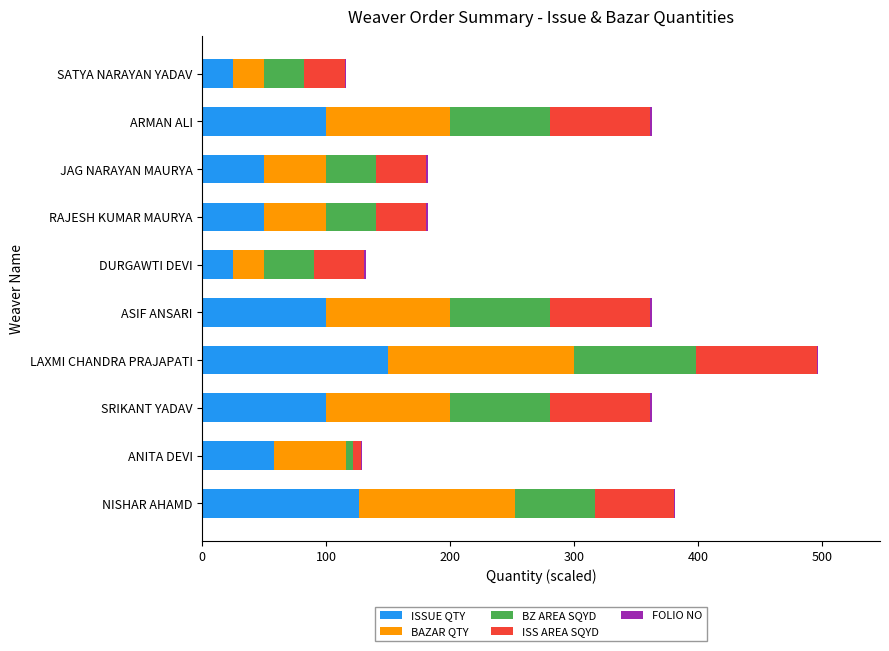

At which category is the sum across all series the highest?

LAXMI CHANDRA PRAJAPATI